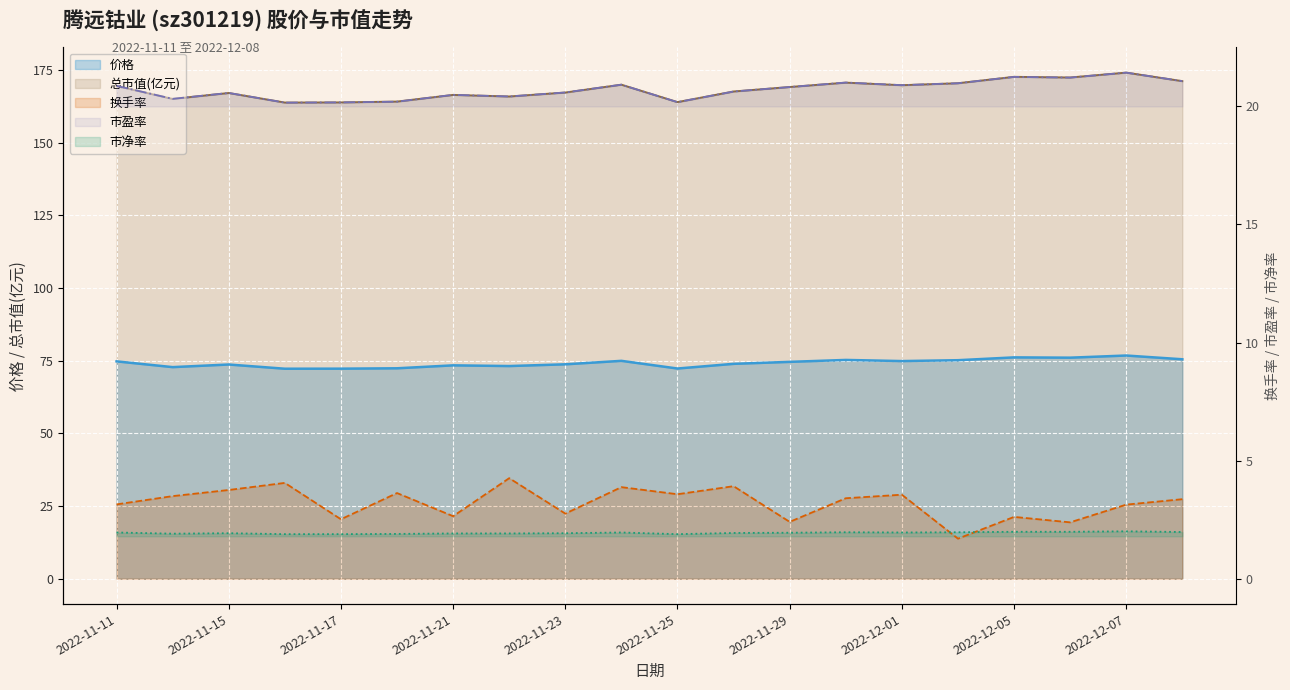

True or false: 市净率 has more than 0 points higher than both neighbors.

True